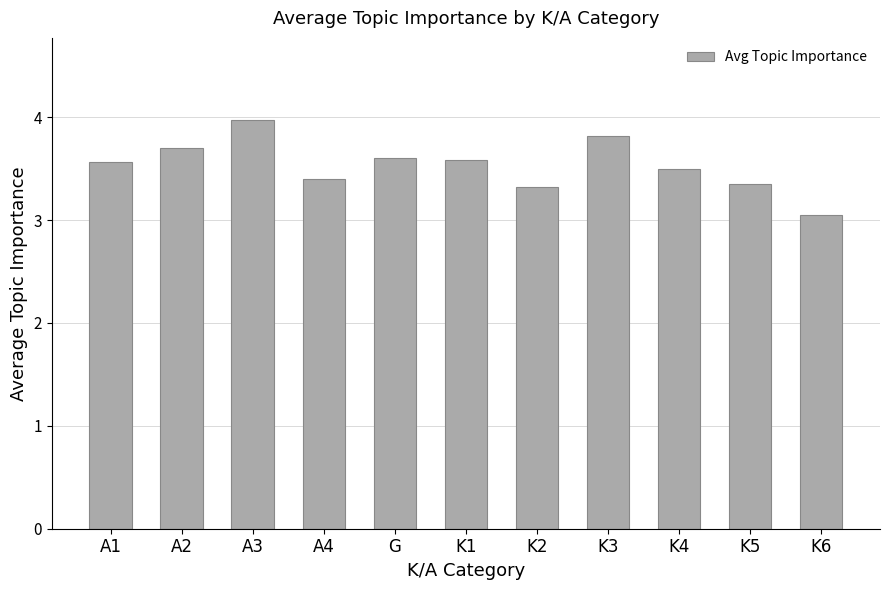

What is the average value?

3.5